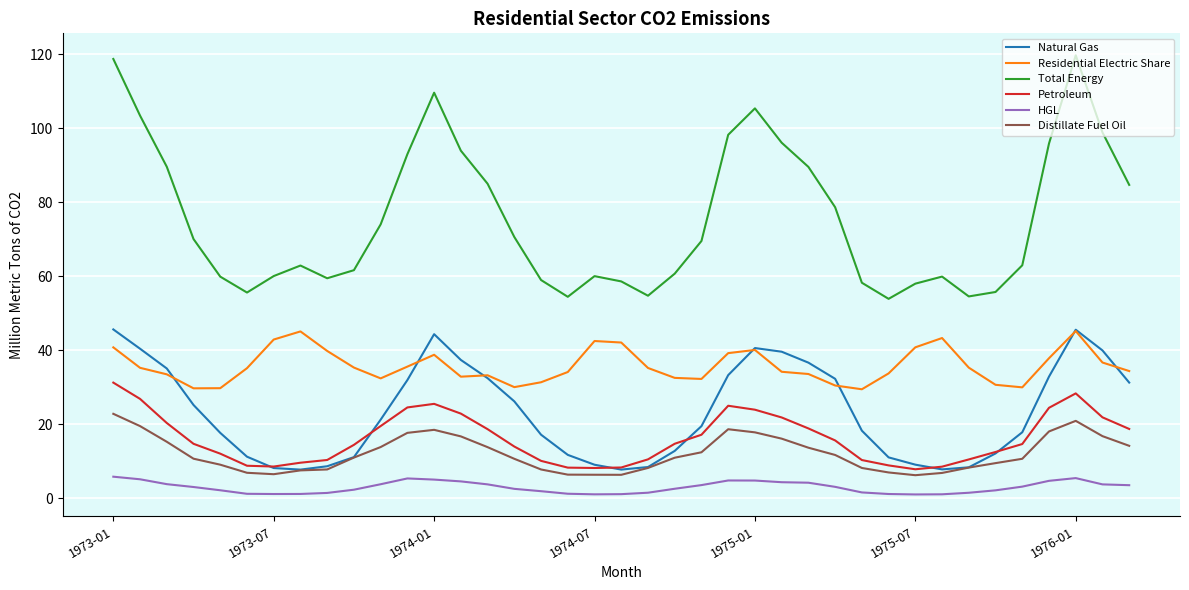

How many times do Residential Electric Share and Natural Gas cross each other?

7